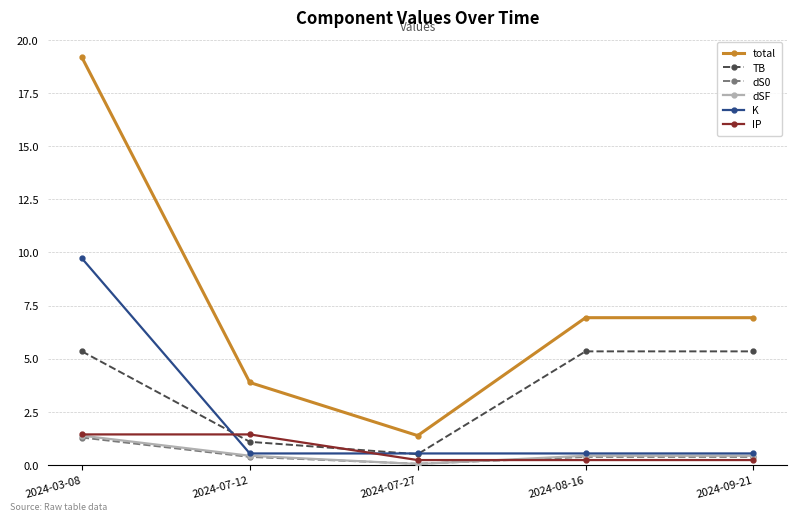

What is the total value across all series at 2024-03-08?

38.3